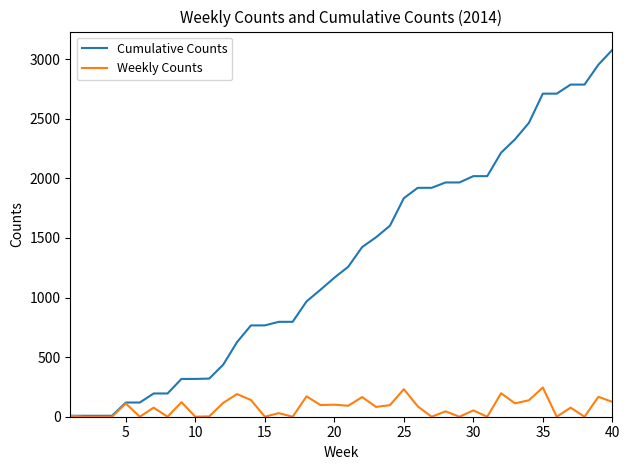

Rank the series by their maximum value, from lowest to highest.

Weekly Counts, Cumulative Counts